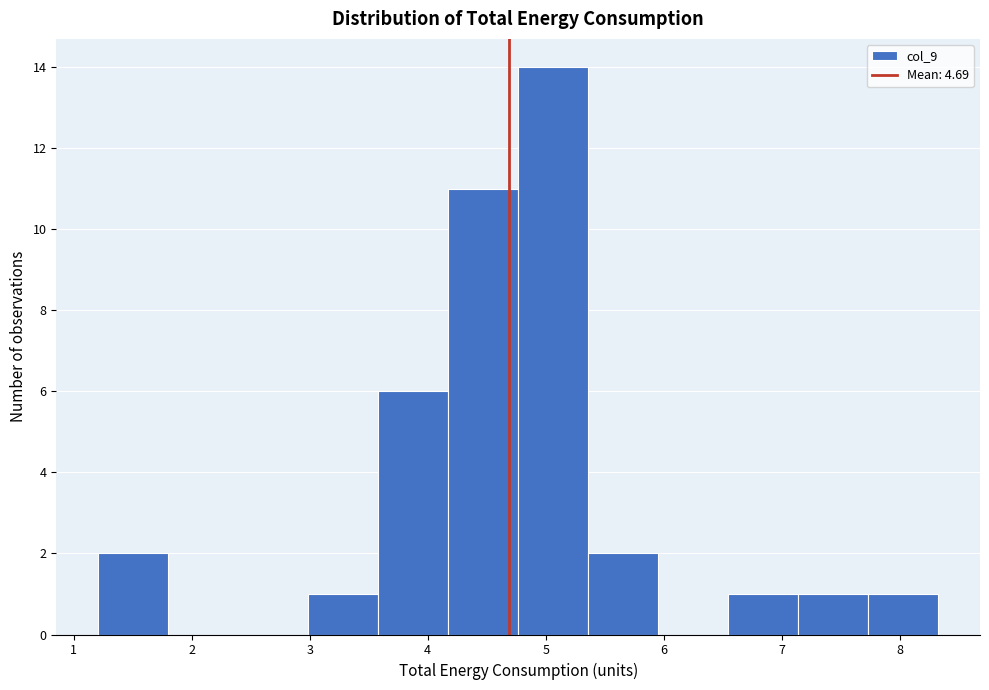

What is the height of the bar covering 4.2 to 4.8 on the x-axis? Neither the bar edges nor the heights are printed on the chart, so give them approximately, as read against the axes.

11